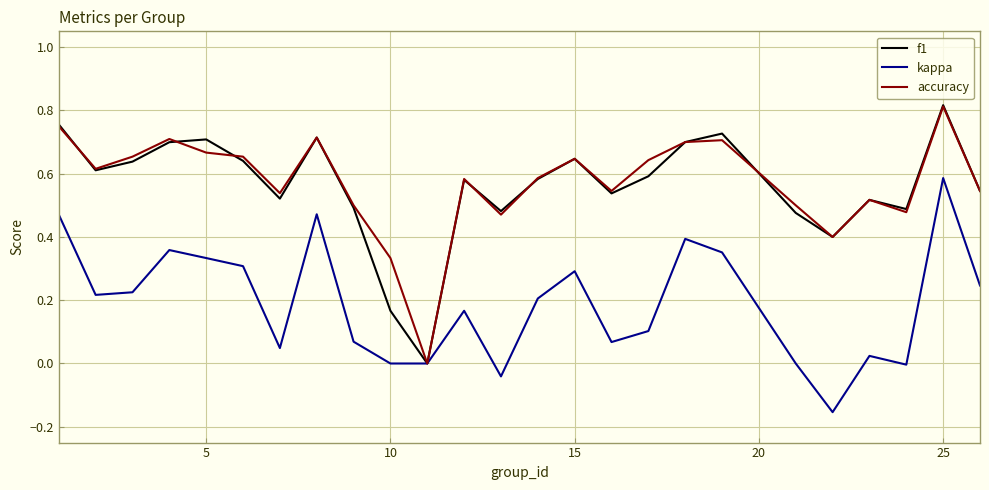

Which series has the largest range (max minus min)?

f1